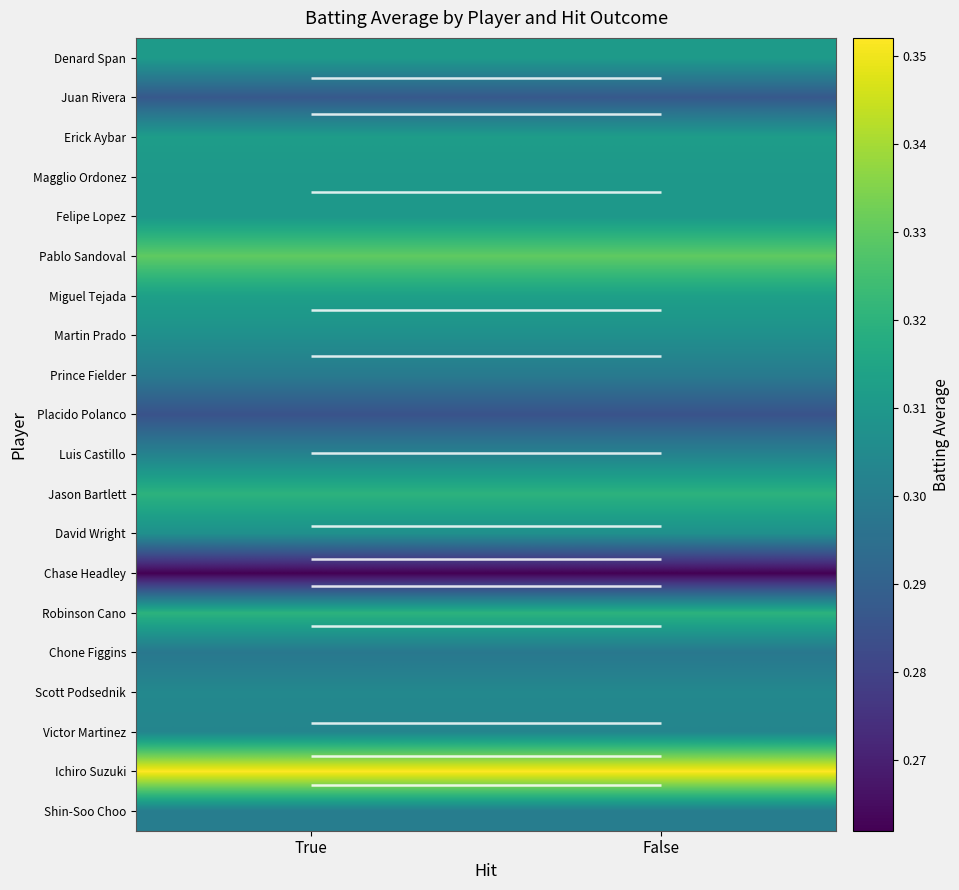

Rank the series at True from lowest to highest value.

Chase Headley, Placido Polanco, Juan Rivera, Chone Figgins, Prince Fielder, Shin-Soo Choo, Luis Castillo, Victor Martinez, Scott Podsednik, Martin Prado, David Wright, Magglio Ordonez, Felipe Lopez, Denard Span, Erick Aybar, Miguel Tejada, Jason Bartlett, Robinson Cano, Pablo Sandoval, Ichiro Suzuki